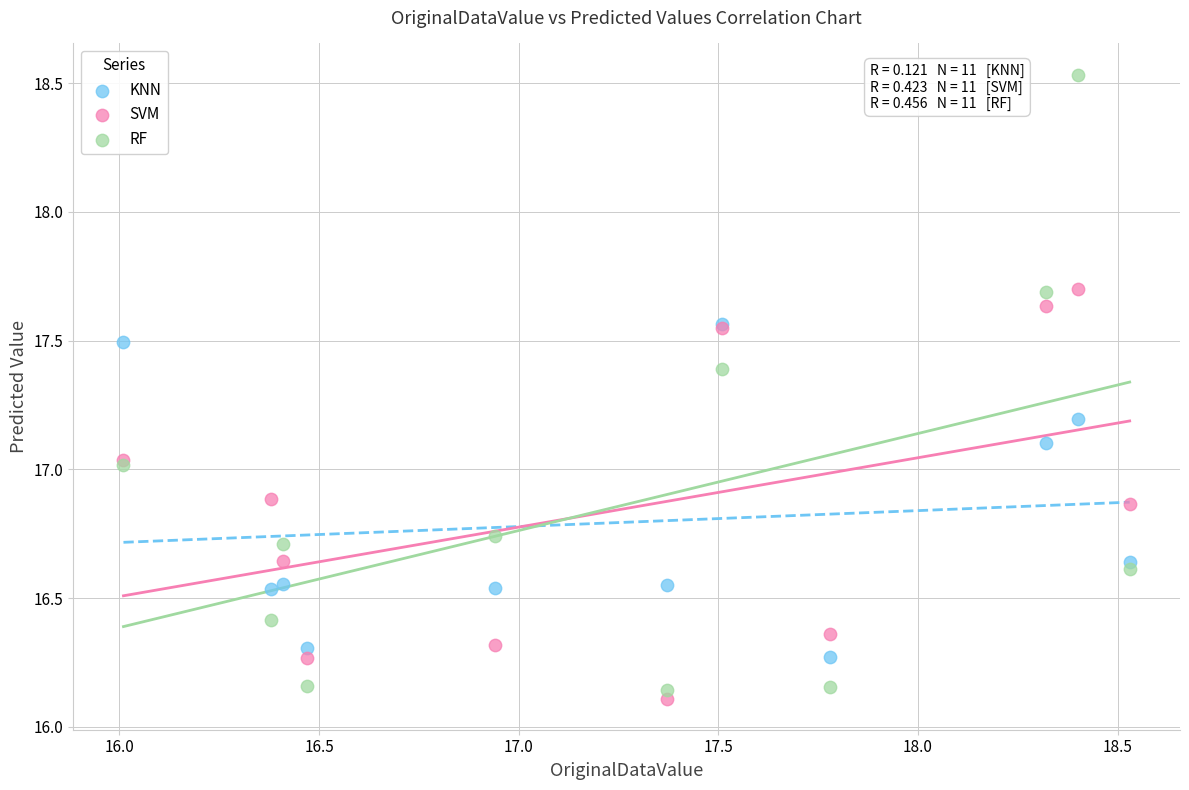

What are all the series names shown in the legend?

KNN, SVM, RF